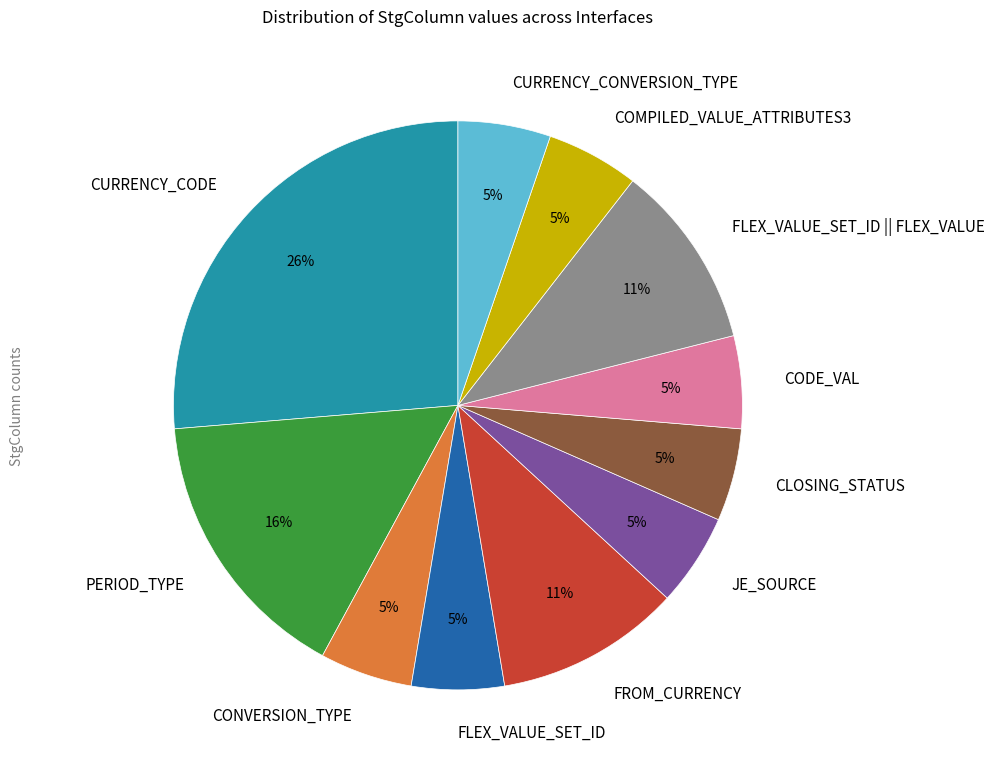

How many segments does this pie chart have?

11